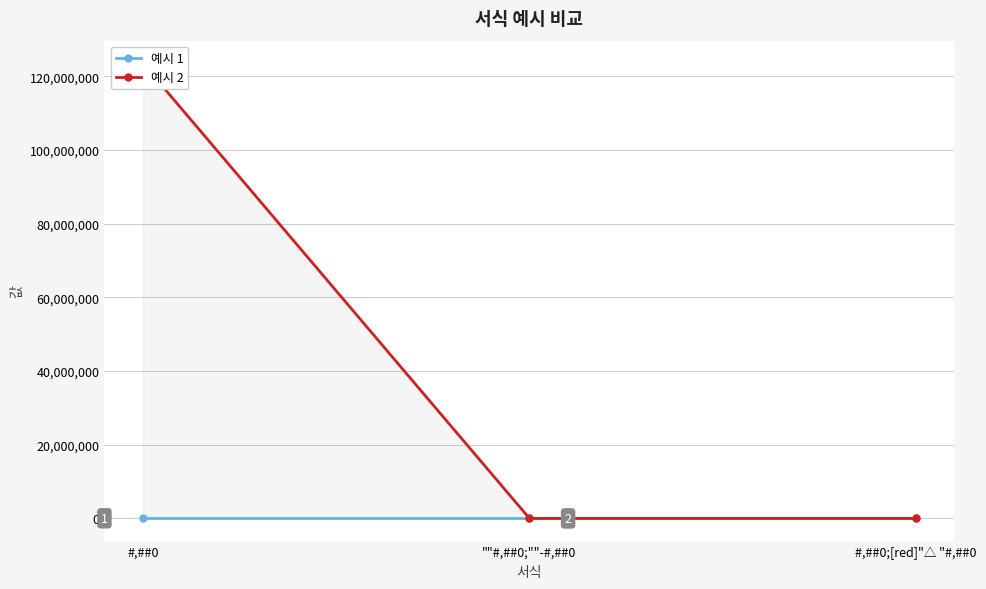

Which series has the largest range (max minus min)?

예시 2